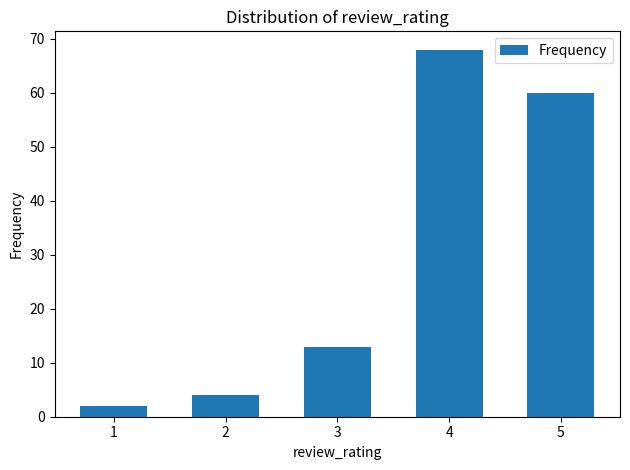

Which has a higher value, 1 or 2?

2